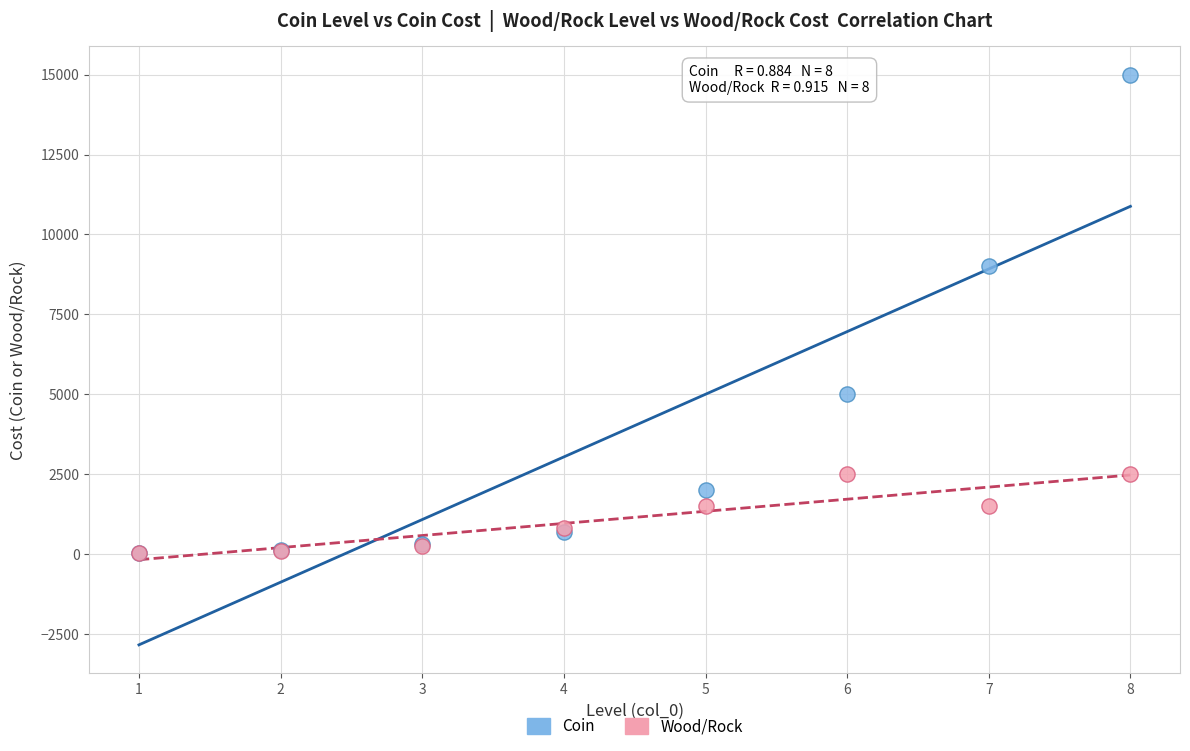

In the Coin series, what Y value is closest to 7510?

9000